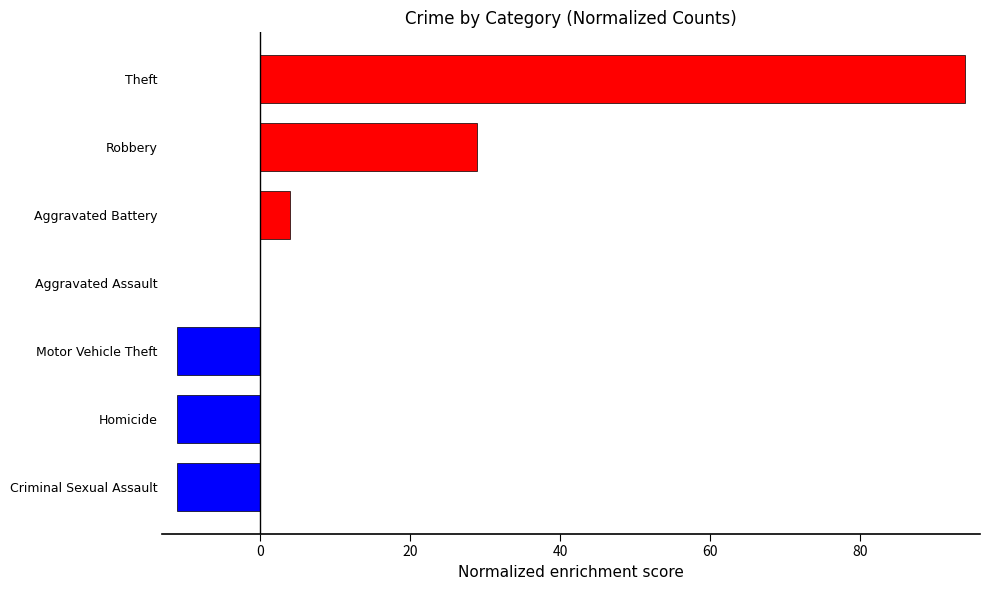

What is the sum of all values?

94